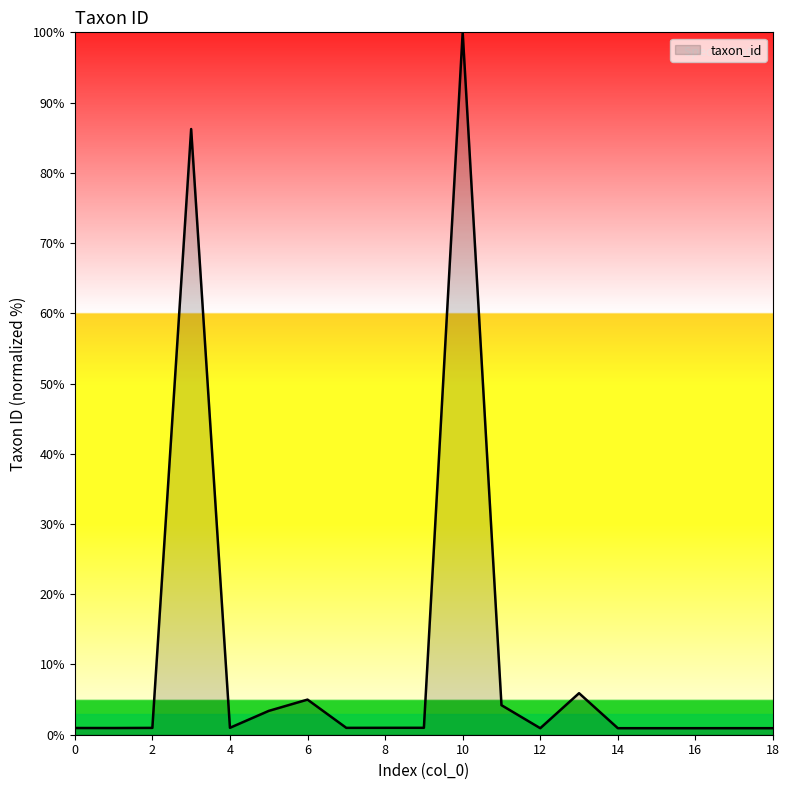

What is the difference between the maximum and minimum values?

99.1